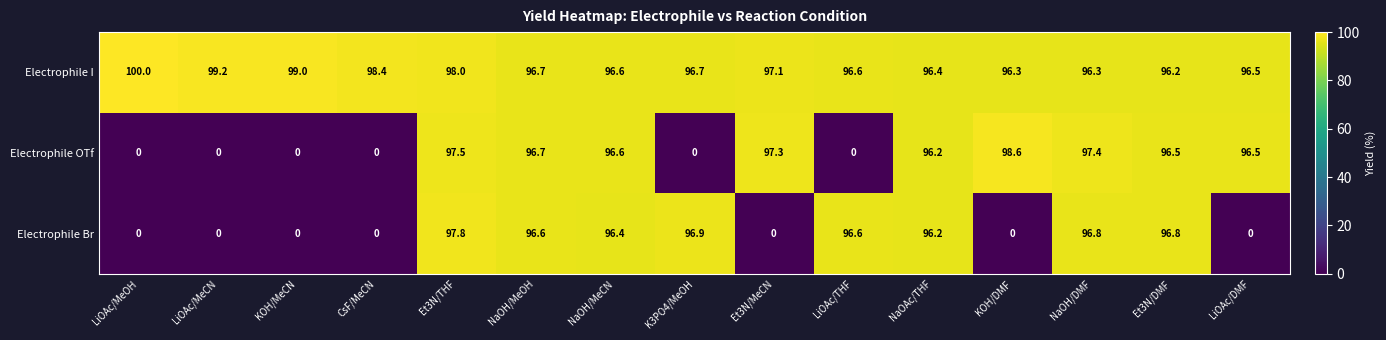

How many distinct data groups are displayed?

3